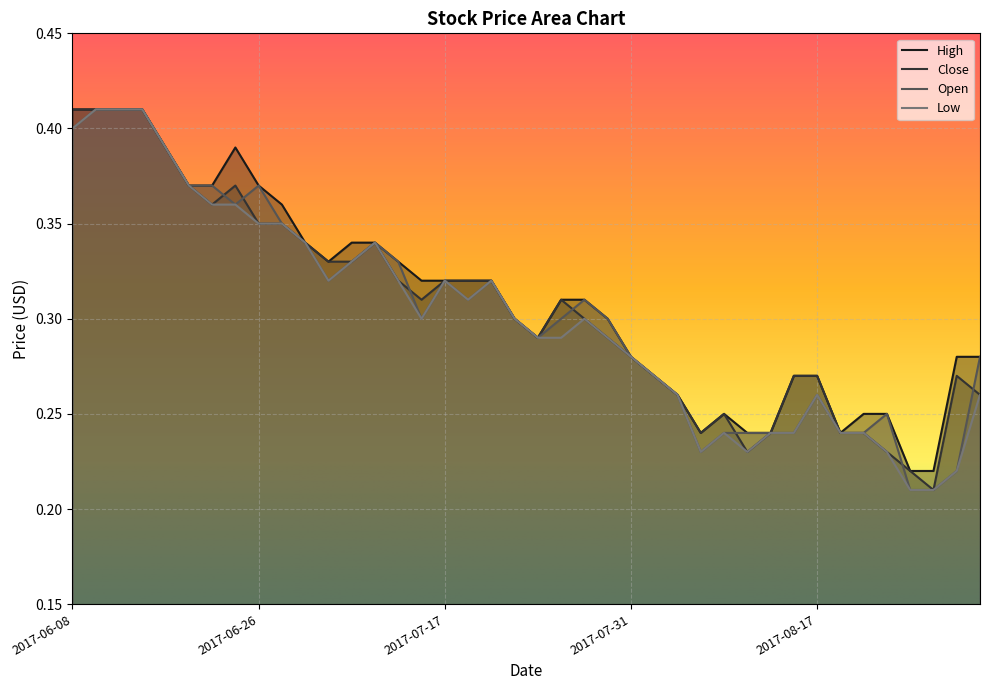

List the series in order of their peak value, lowest first.

High, Close, Open, Low